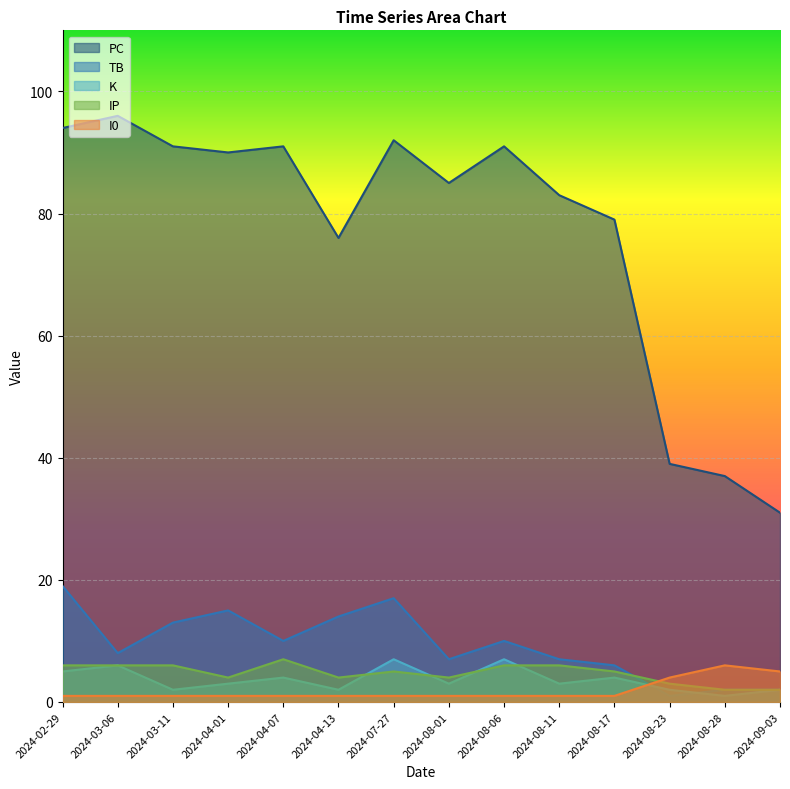

At how many categories does at least one series exceed 2?

14